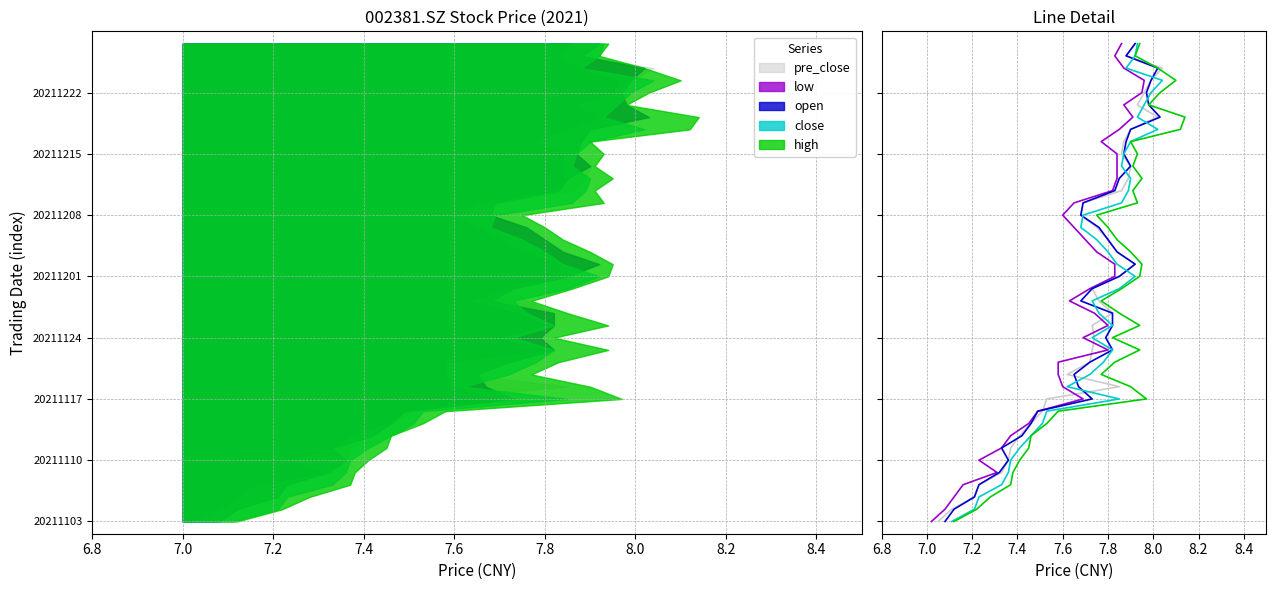

How many lines are shown in the chart?

5